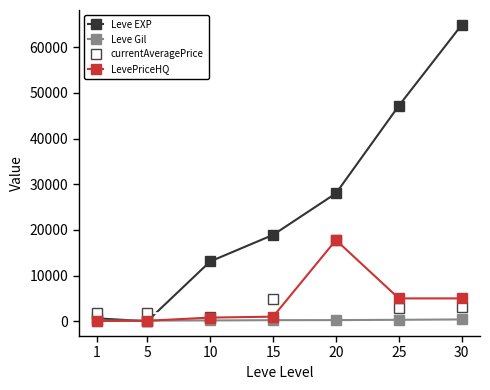

What is the maximum value shown in the chart?

64910